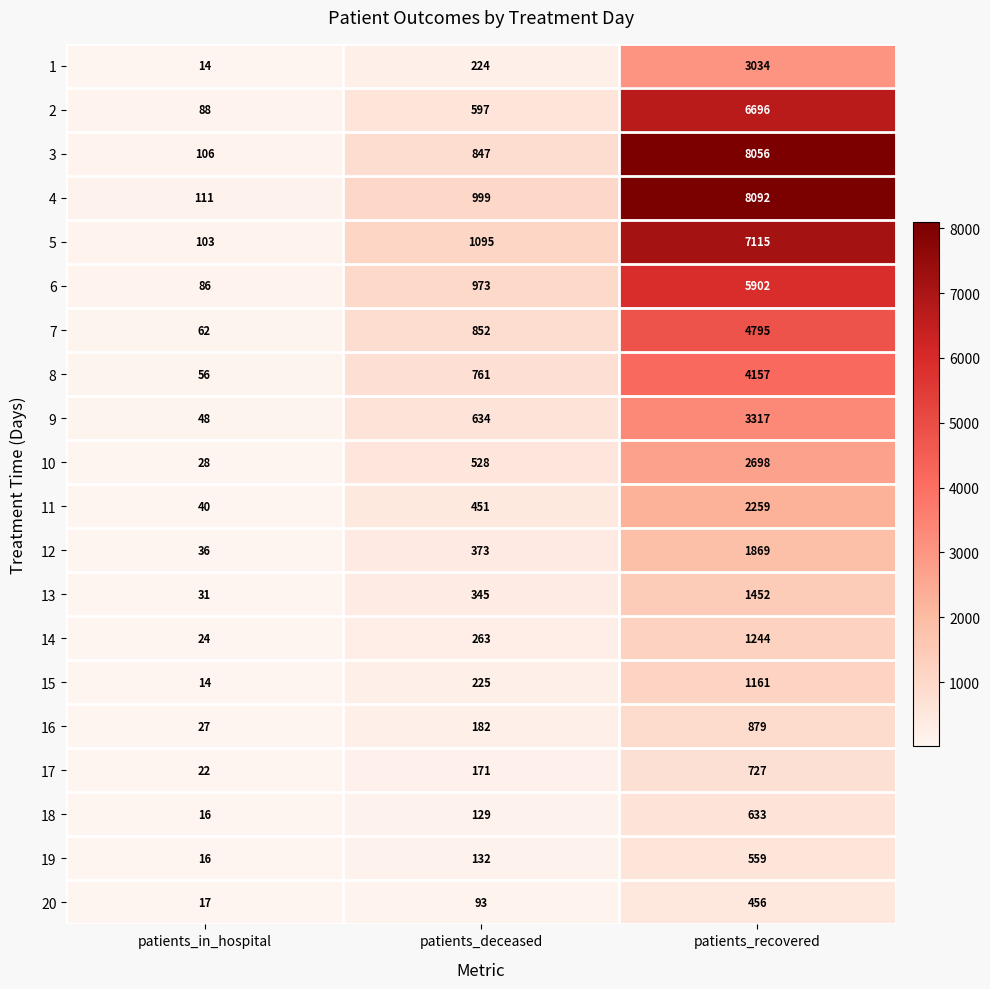

At which label does 19 reach its peak?

patients_recovered